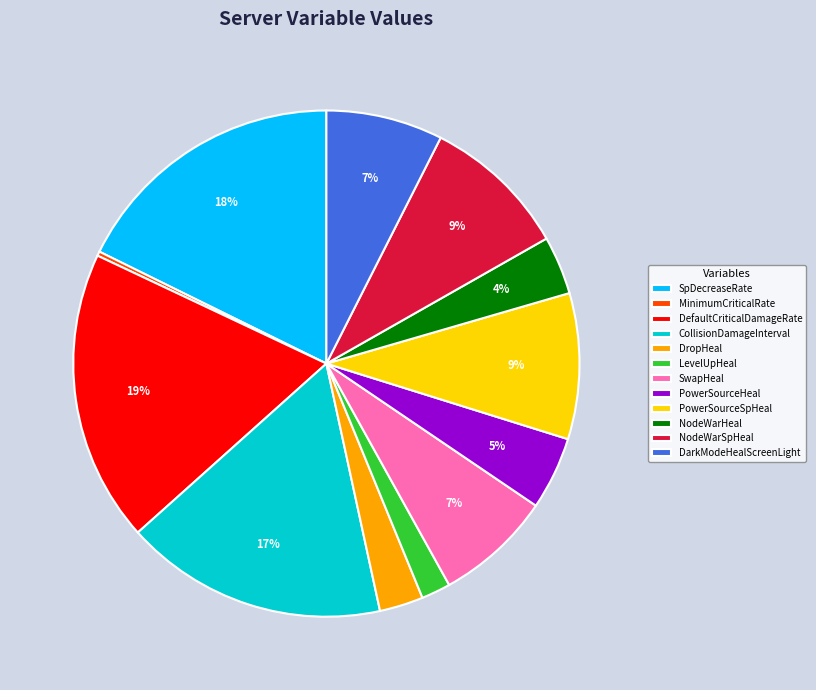

What is the largest slice in the pie chart?

DefaultCriticalDamageRate